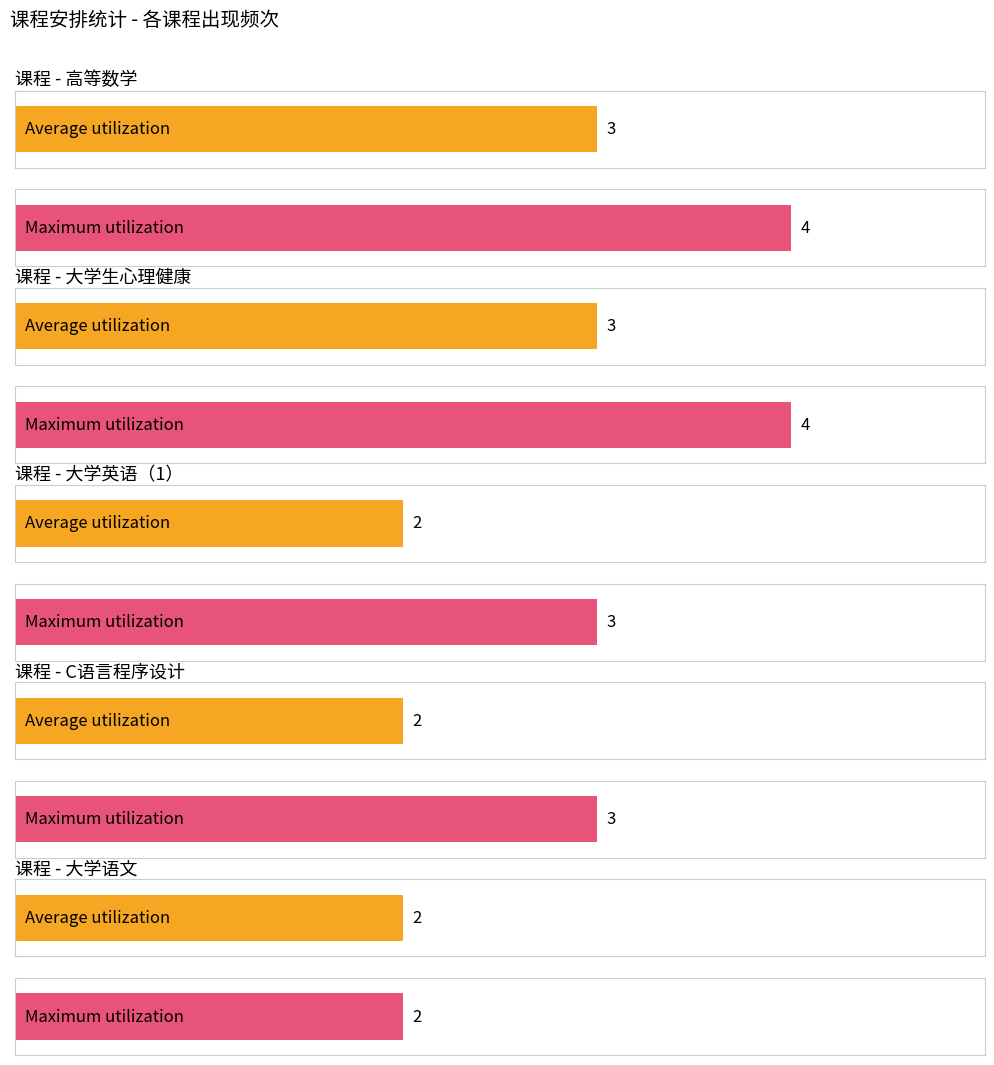

Reading right to left, list all the values displayed in this chart.

Average utilization: 大学语文 李晨曦=2	知到上课 C语言程序设计 李遥=2	学习通签到 腾讯会议上课 大学英语（1） 闫晓慧=2	学习通签到上课 大学生心理健康 和梦雪=3	学习通签到 腾讯会议上课 高等数学 朱丽娜=3
Maximum utilization: 大学语文 李晨曦=2	知到上课 C语言程序设计 李遥=3	学习通签到 腾讯会议上课 大学英语（1） 闫晓慧=3	学习通签到上课 大学生心理健康 和梦雪=4	学习通签到 腾讯会议上课 高等数学 朱丽娜=4